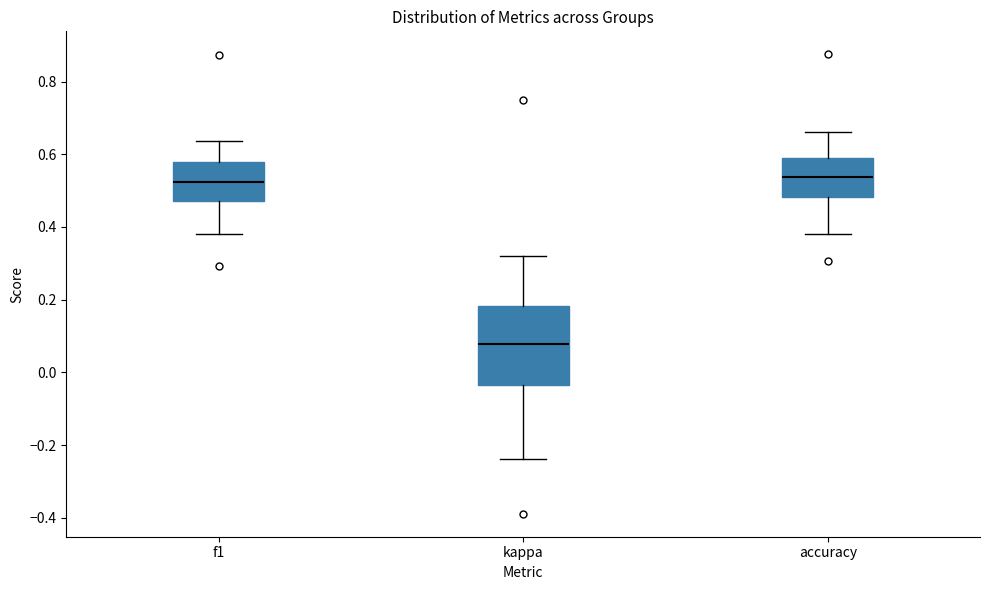

Where does the upper whisker of the box for accuracy end on the y-axis? The values are not printed on the chart, so give them approximately, as read against the axis.

0.66